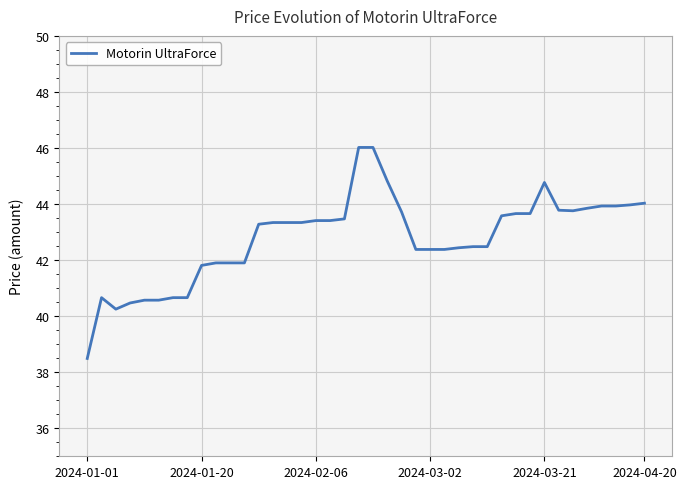

What is the difference between the maximum and minimum values?

7.5